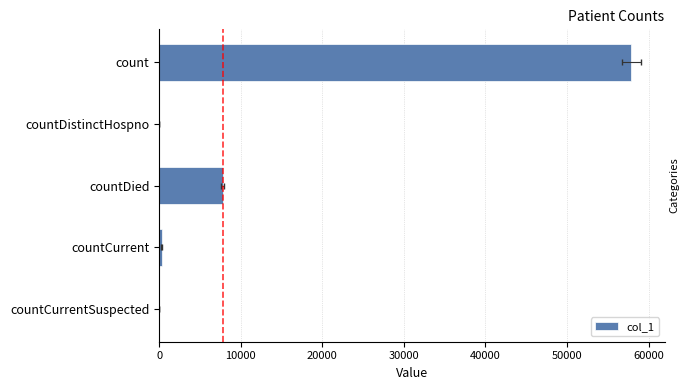

Reading right to left, what are all the values shown in this chart?

40000=0	30000=300	20000=7787	10000=0	0=57854